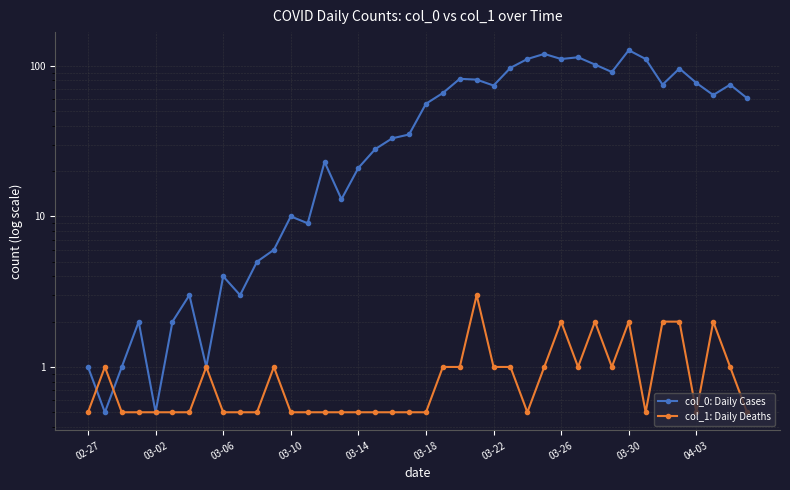

Which has a higher value, 32 or 19?

32